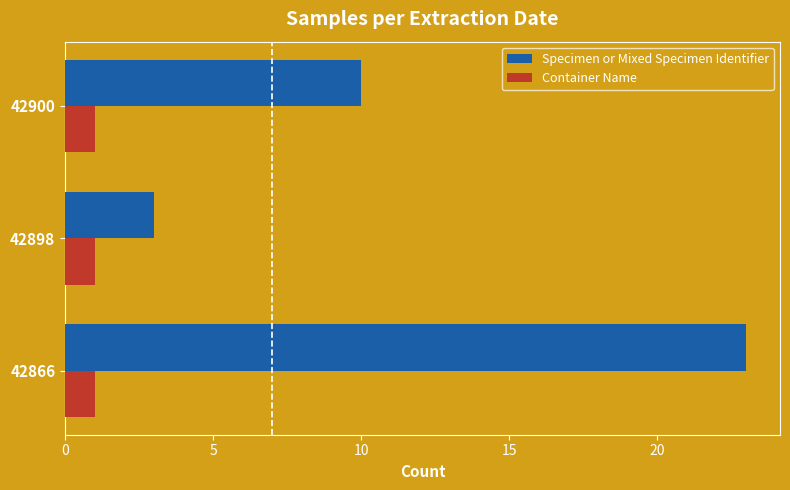

Rank the series by their maximum value, from lowest to highest.

Container Name, Specimen or Mixed Specimen Identifier